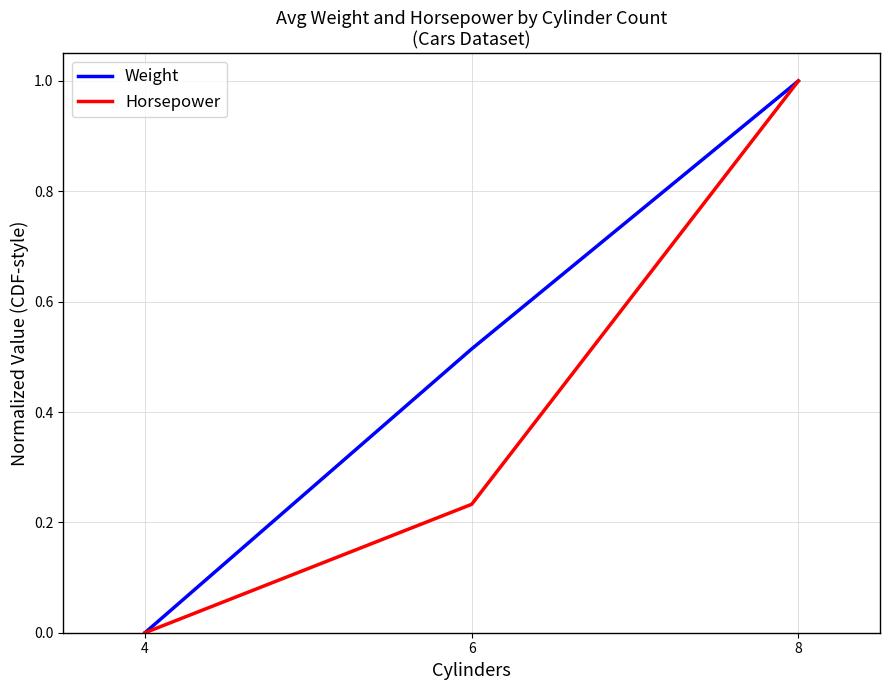

Is it true that Weight equals -0.3 at 4?

False